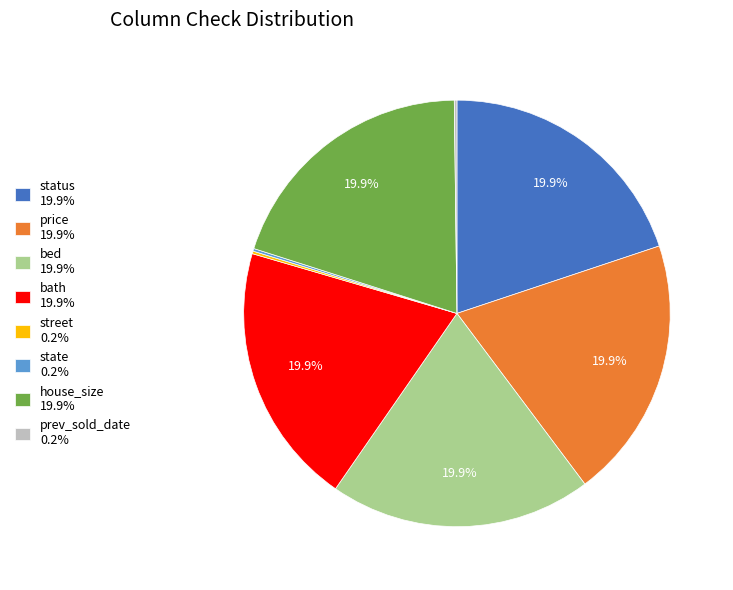

To the nearest percent, what percentage of the pie is price?

20%